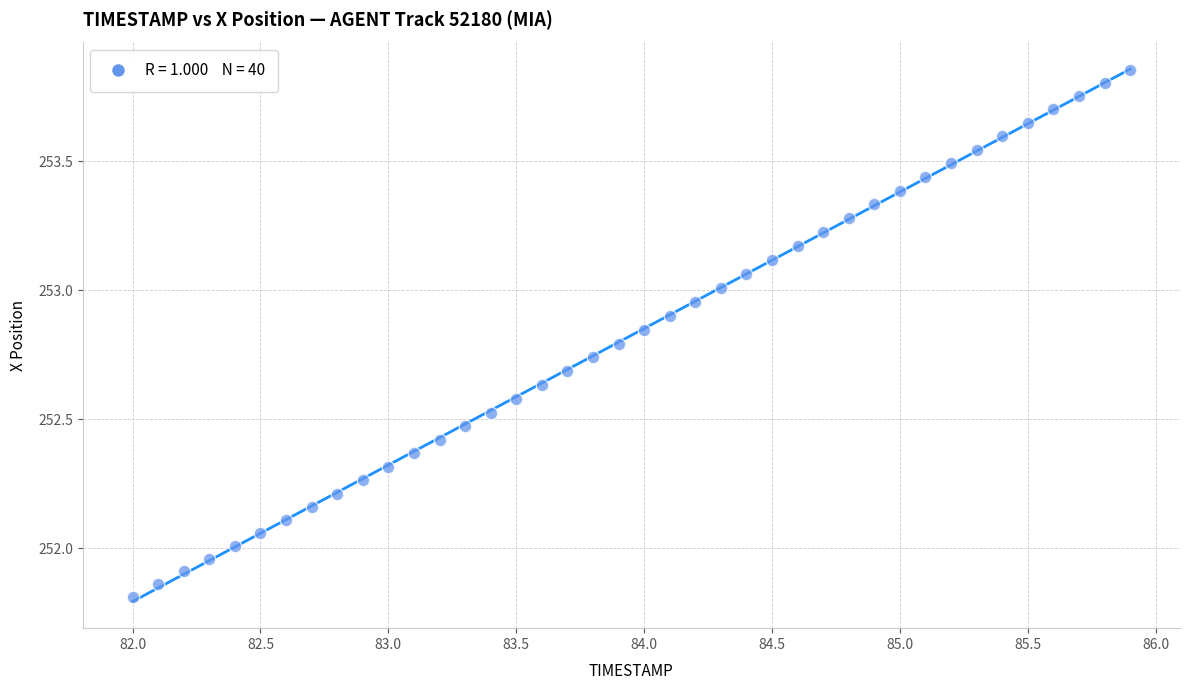

What is the range of X values (max minus min)?

3.9